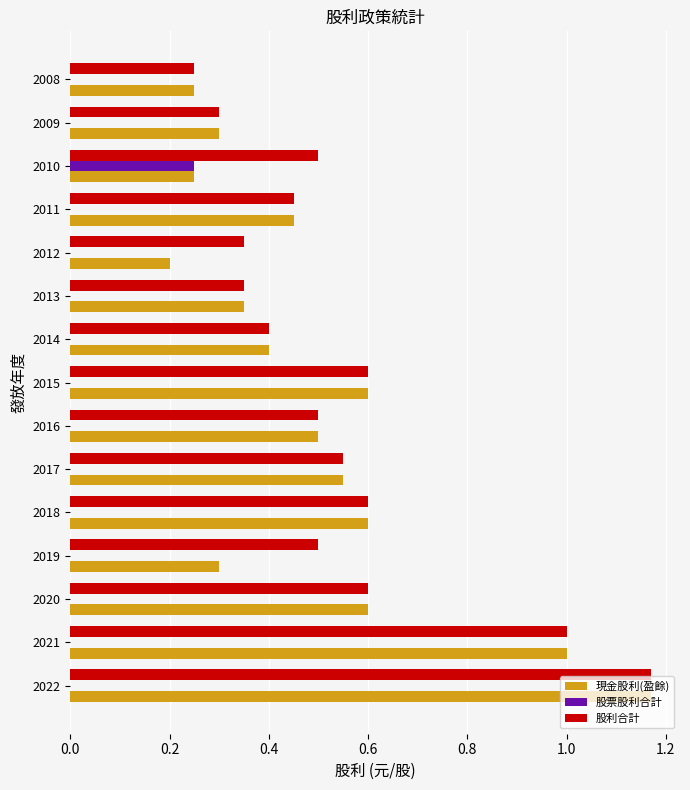

At which label does 股利合計 reach its peak?

2022